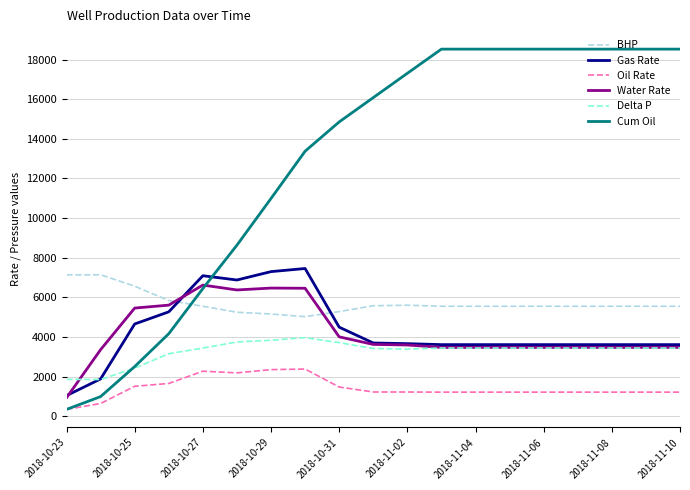

True or false: Gas Rate and Oil Rate intersect in this chart.

False